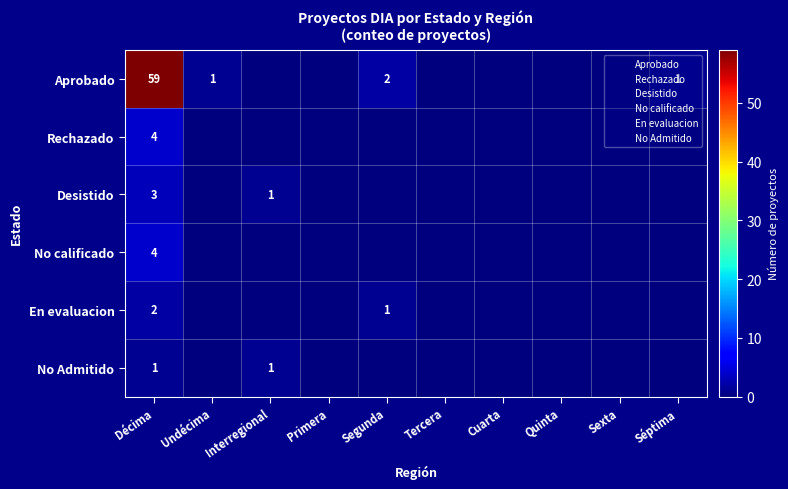

The Desistido series shows 1 at Interregional. True or false?

True